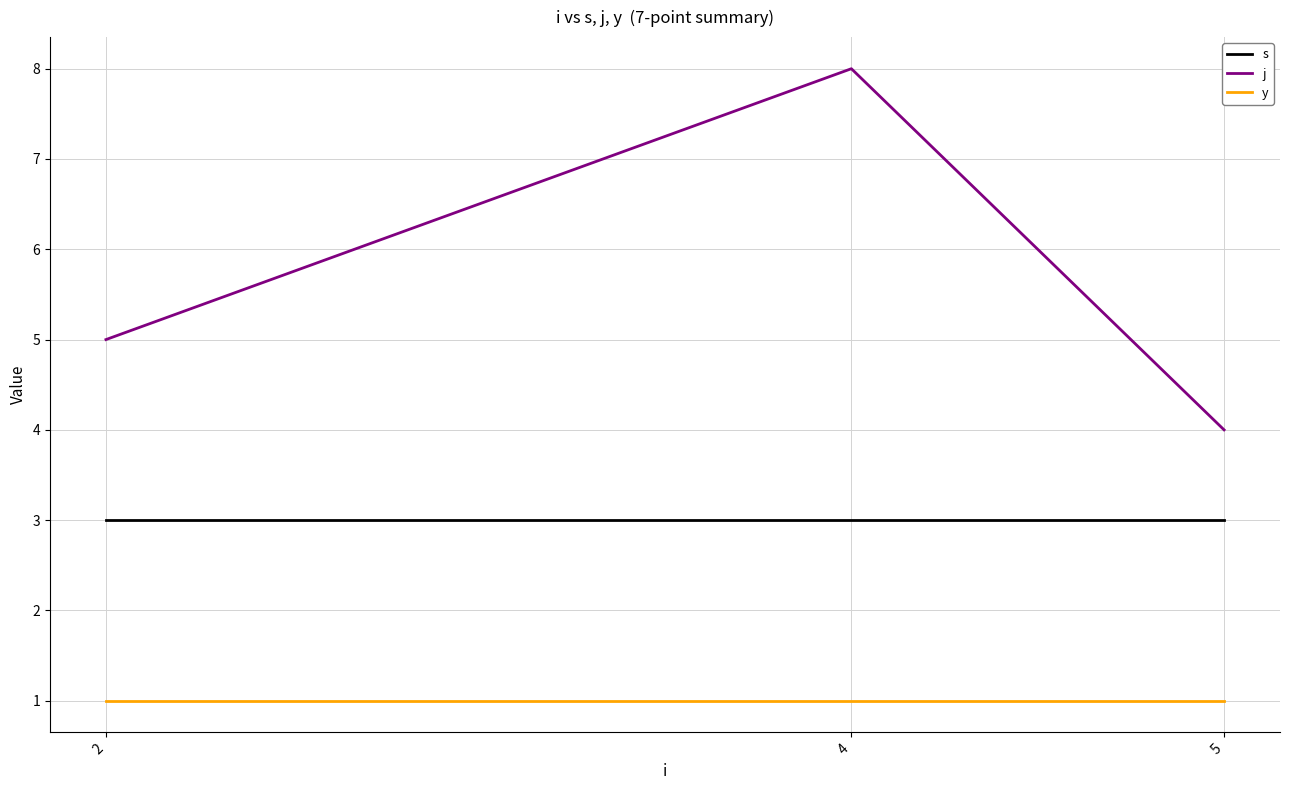

What is the average value of the y series?

1